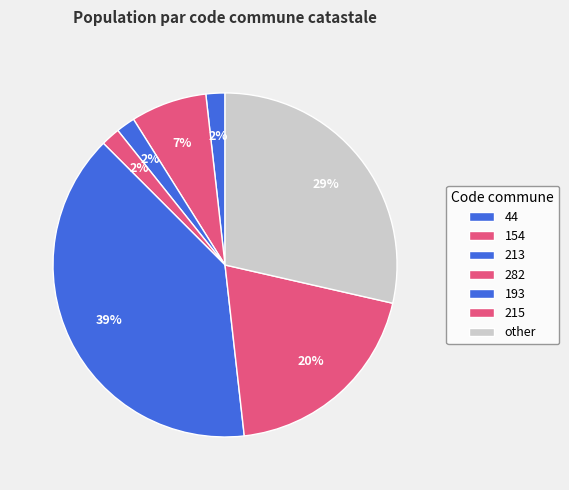

Count the number of slices in the pie.

7